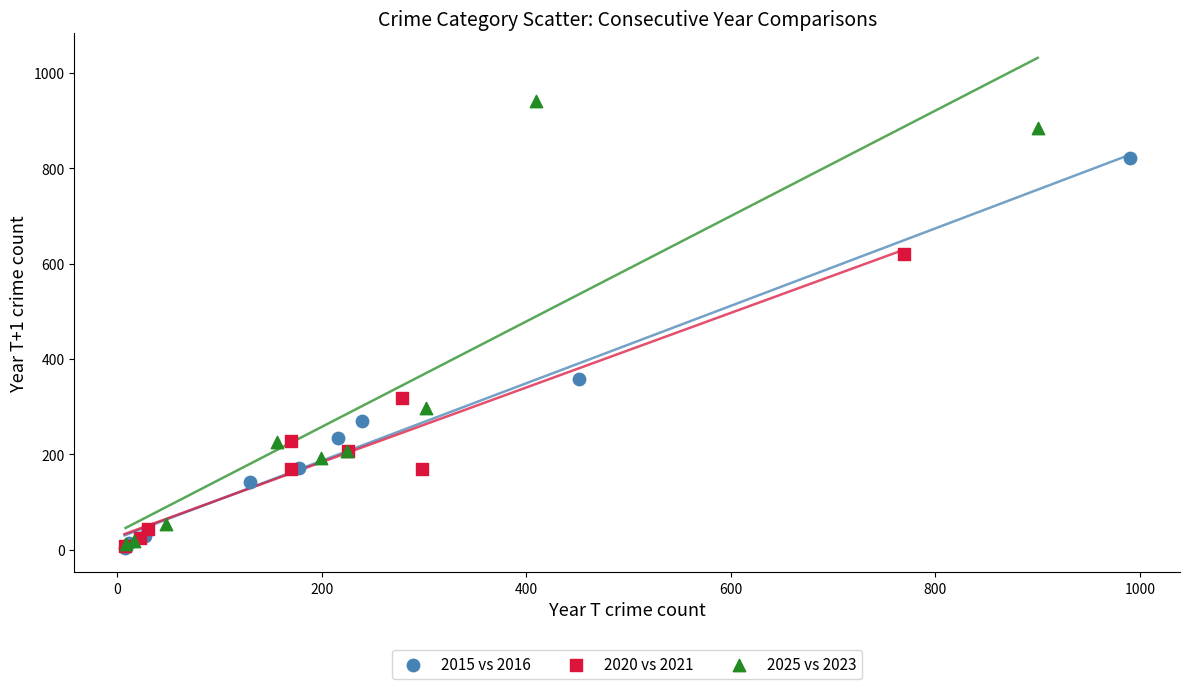

Which series has the largest Y range (max minus min)?

2025 vs 2023